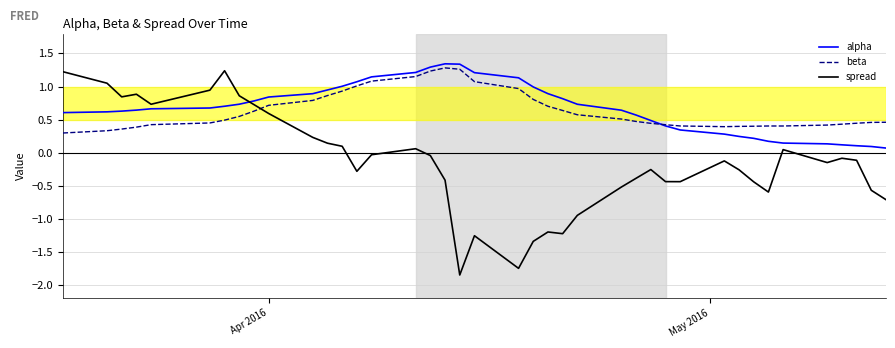

True or false: beta and spread intersect in this chart.

True